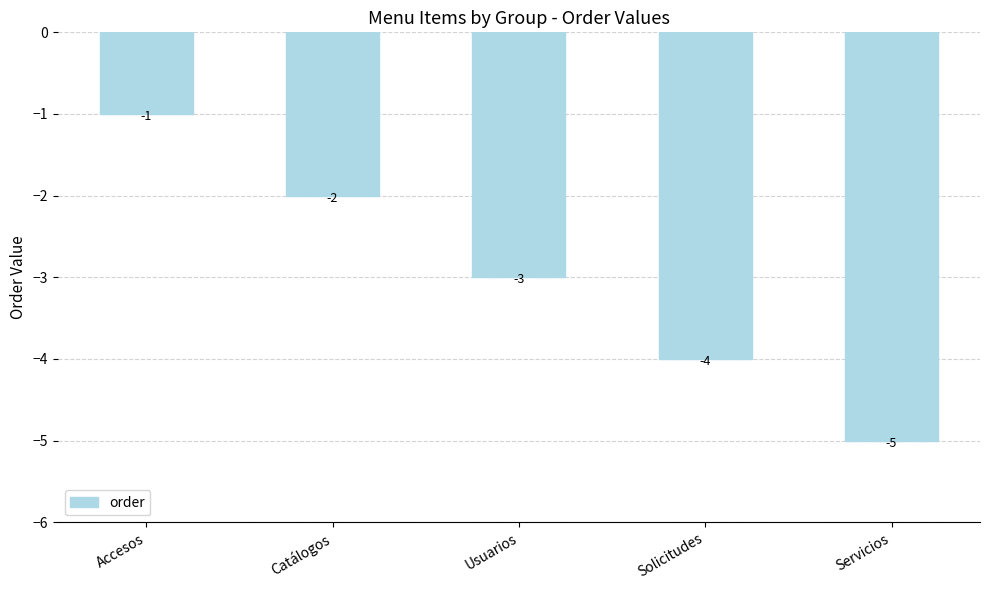

How many bars are there in total?

5